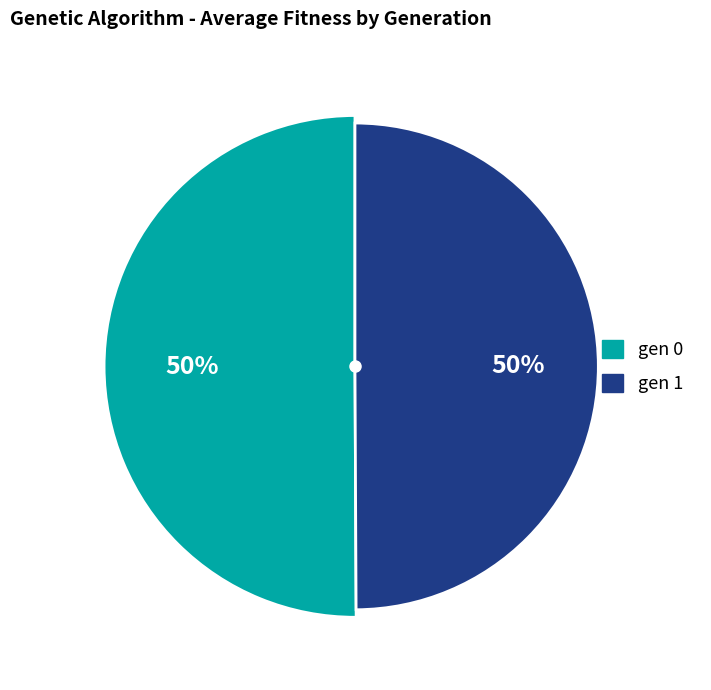

Approximately how many times larger is the value at gen 1 compared to gen 0?

1.0